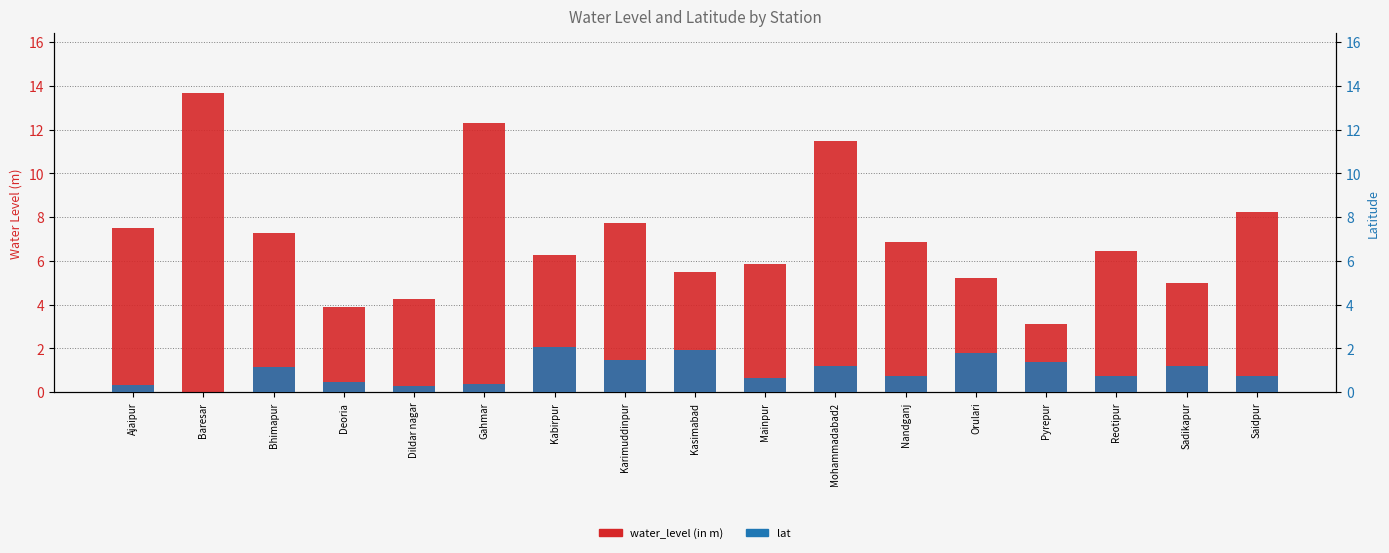

Where is lat nearest to the value 1?

Bhimapur